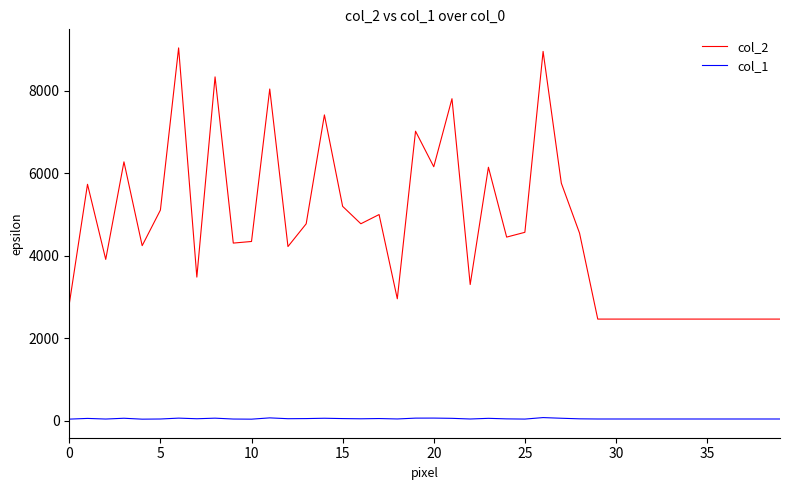

Which series has the largest total across all categories?

col_2